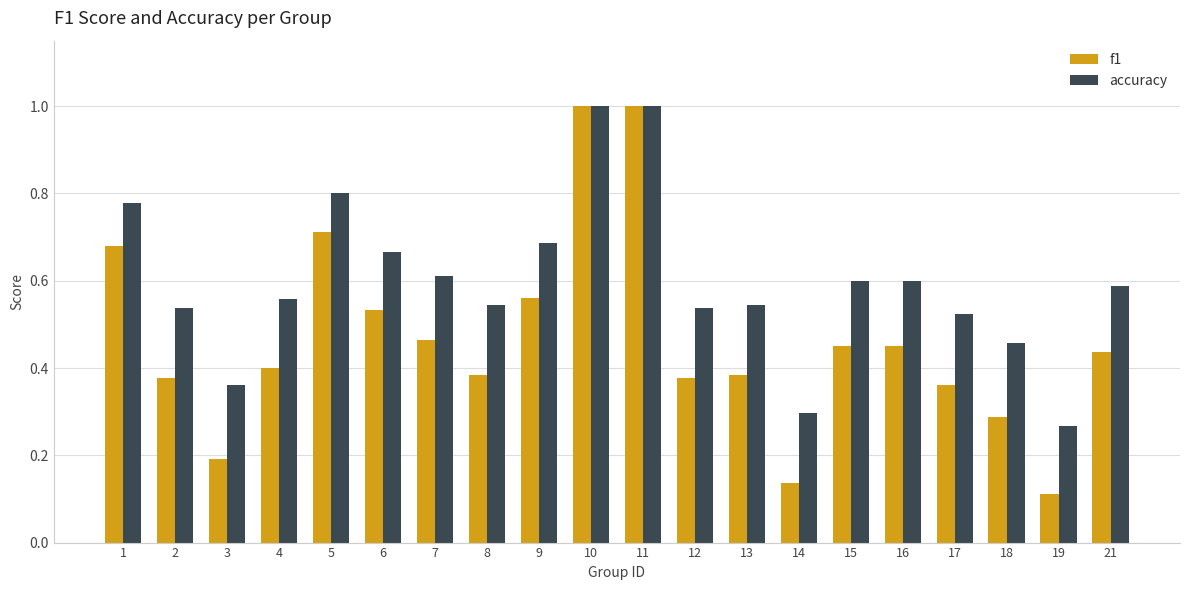

List the series in order of their overall mean, lowest first.

f1, accuracy